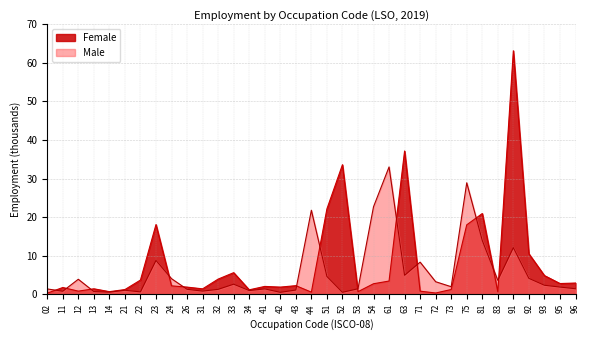

What is the highest value of the Male series?

33.0